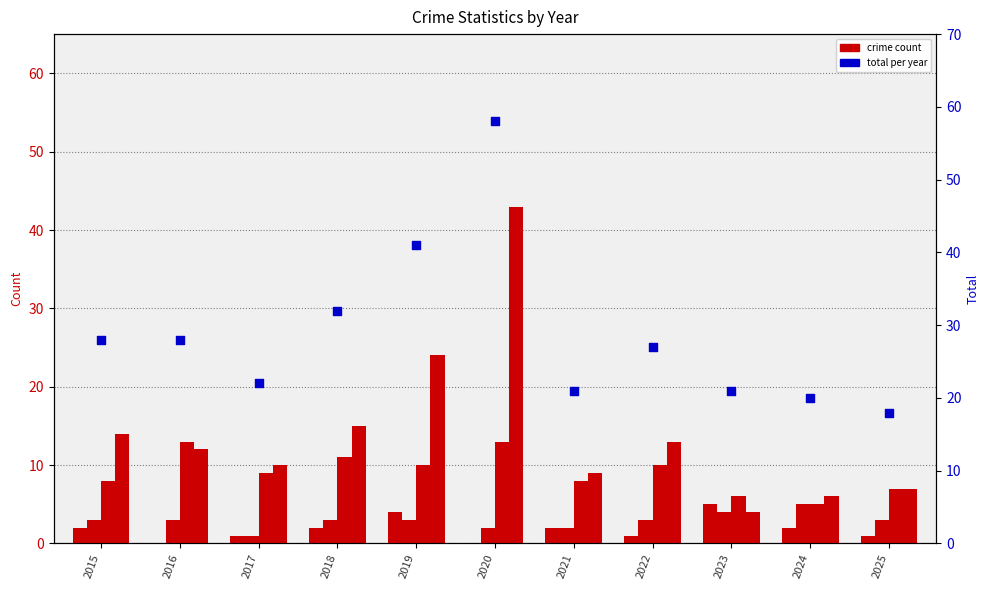

Is the value of Theft at 2025 greater than the value of Aggravated Battery at 2025?

Yes